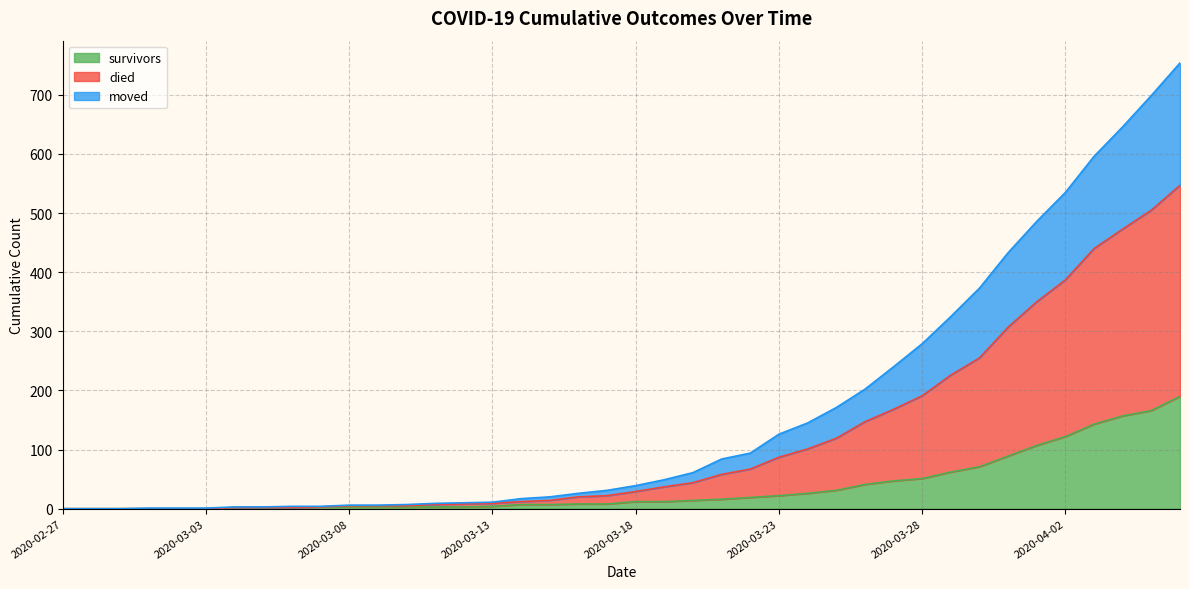

At which category does the chart reach its peak across all series?

2020-04-06